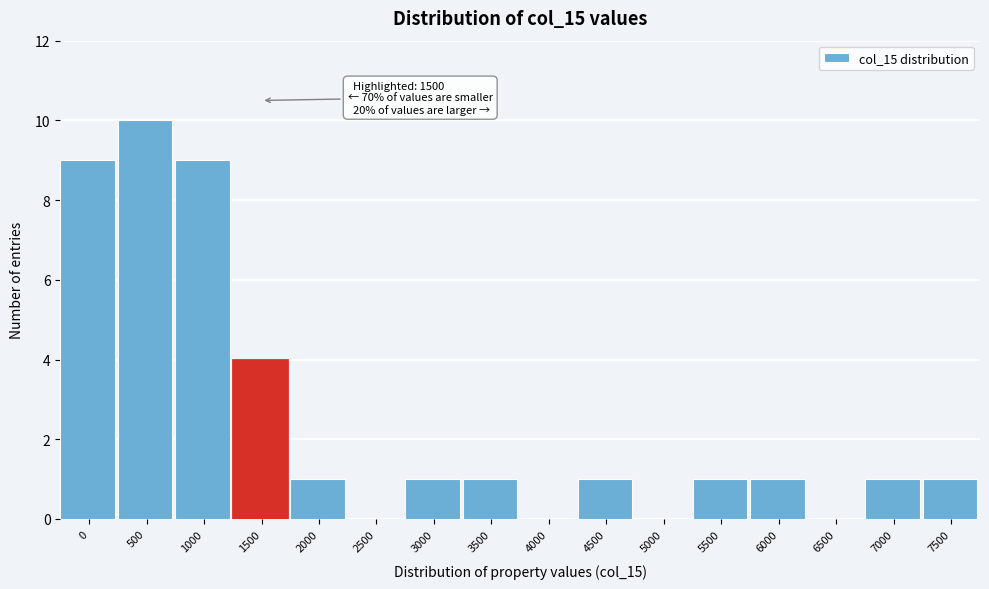

Reading left to right, what are all the values shown in this chart?

0=9	500=10	1000=9	1500=4	2000=1	2500=0	3000=1	3500=1	4000=0	4500=1	5000=0	5500=1	6000=1	6500=0	7000=1	7500=1